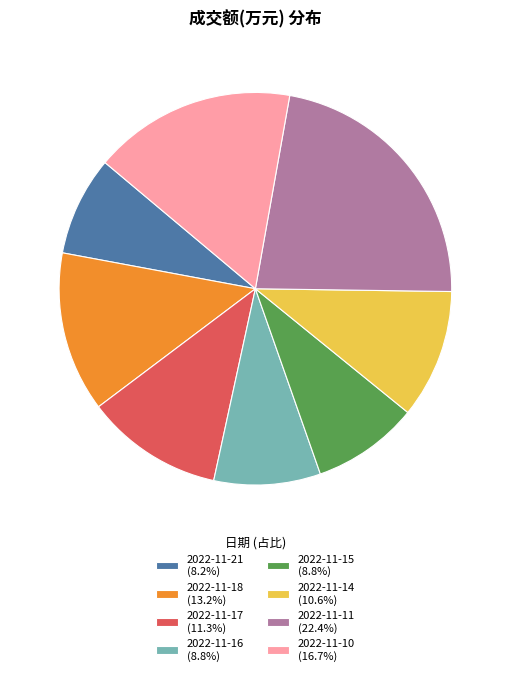

True or false: 2022-11-16 accounts for 4% of the total.

False